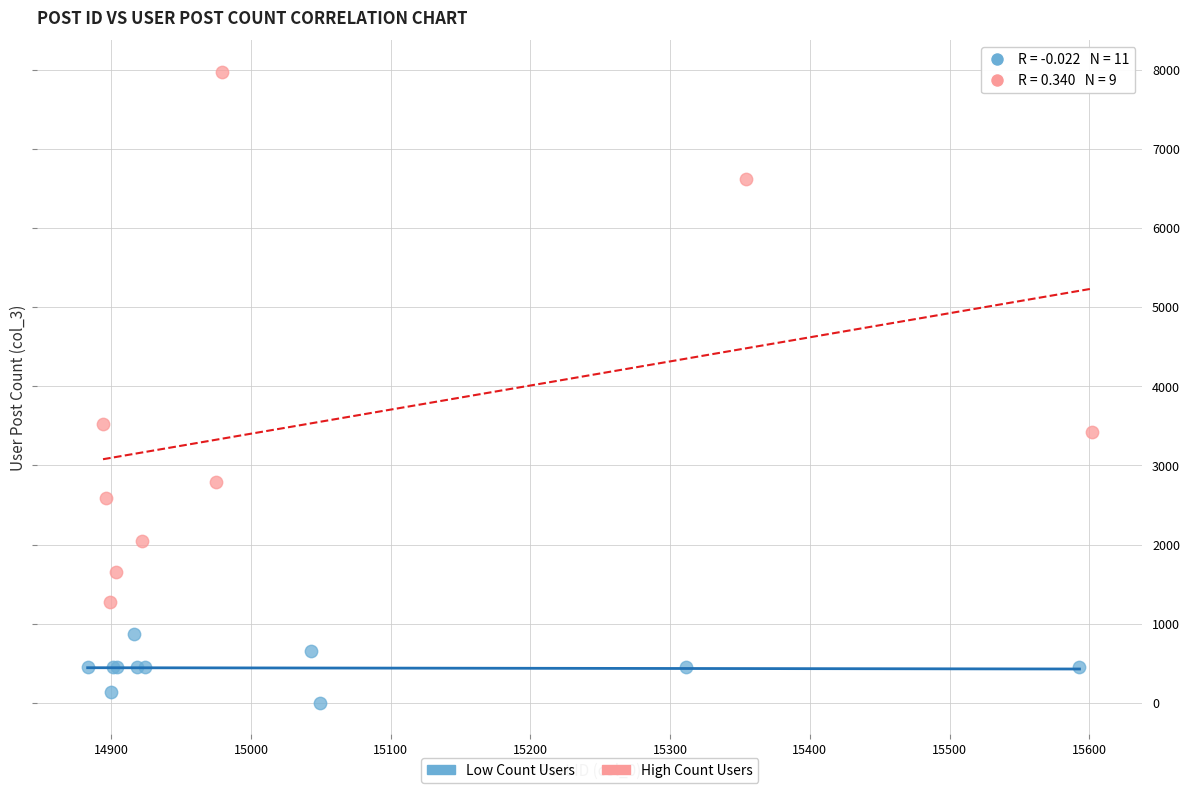

What are all the series names shown in the legend?

Low Count Users, High Count Users